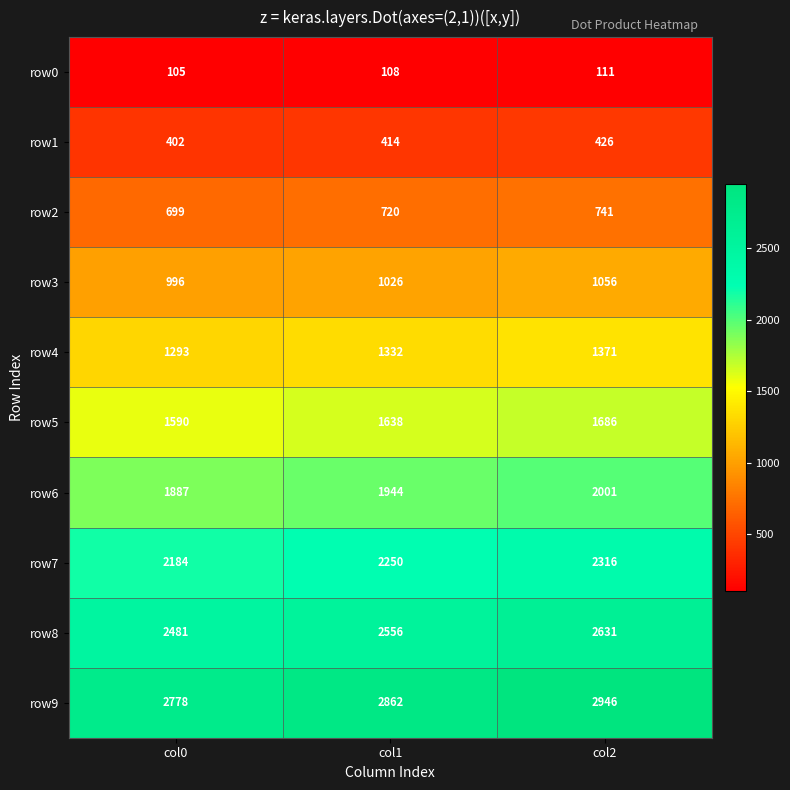

Which label corresponds to the largest value in the chart?

col2